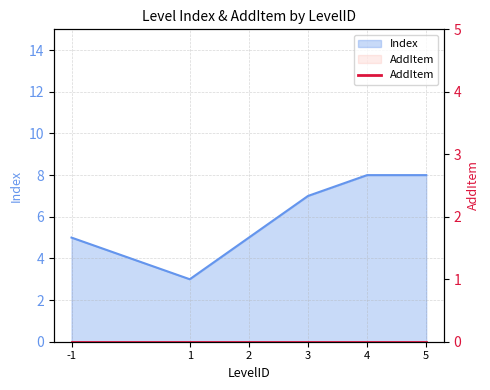

Rank the categories by value from highest to lowest.

4, 5, 3, -1, 2, 1